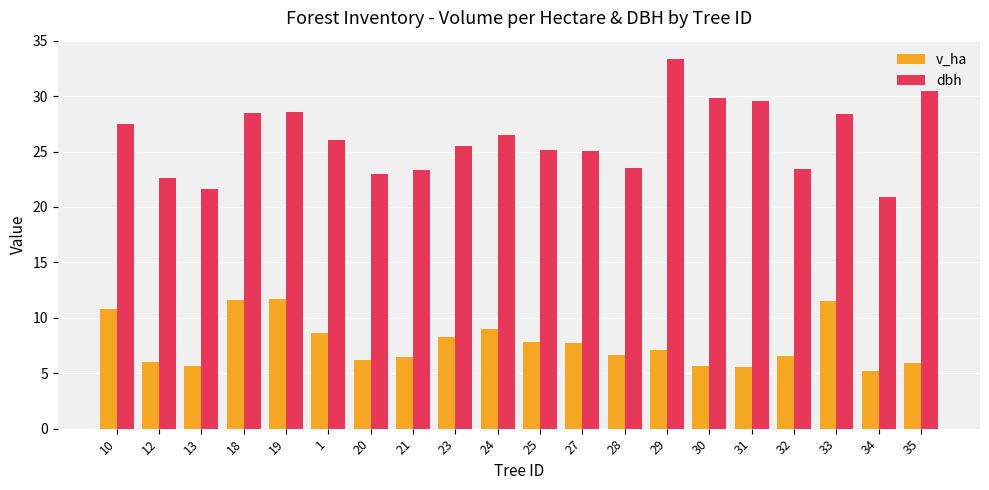

What is the difference between the highest and lowest values at 18?

16.9